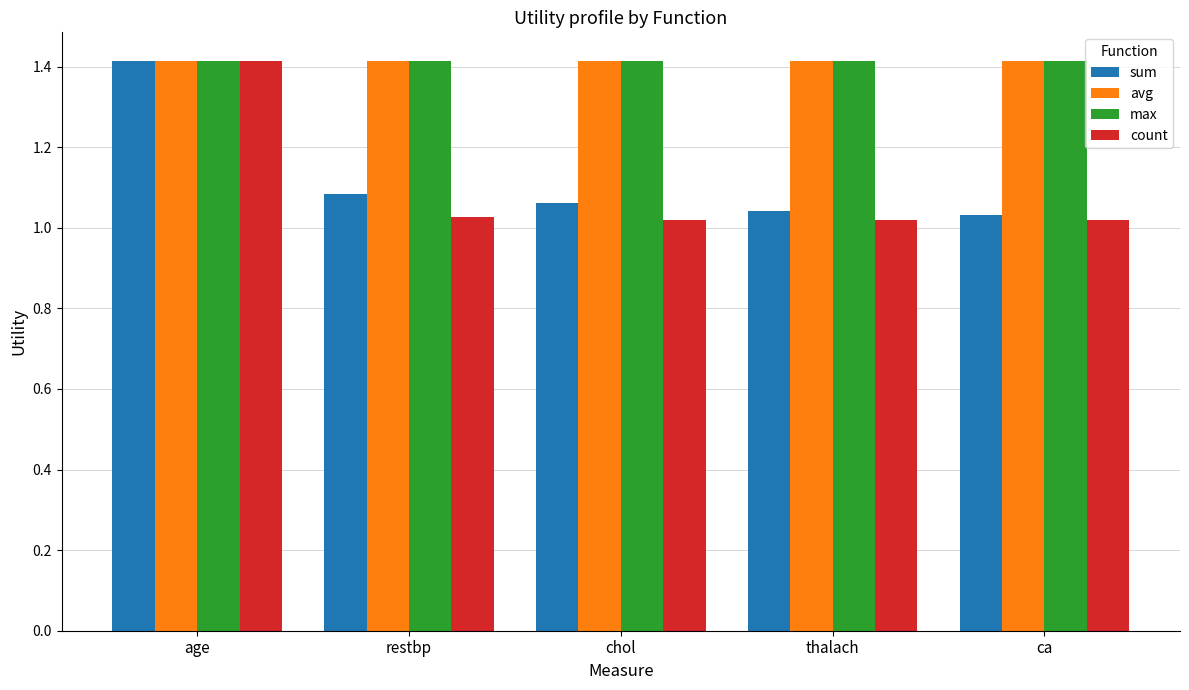

What is the total value across all series at thalach?

4.9